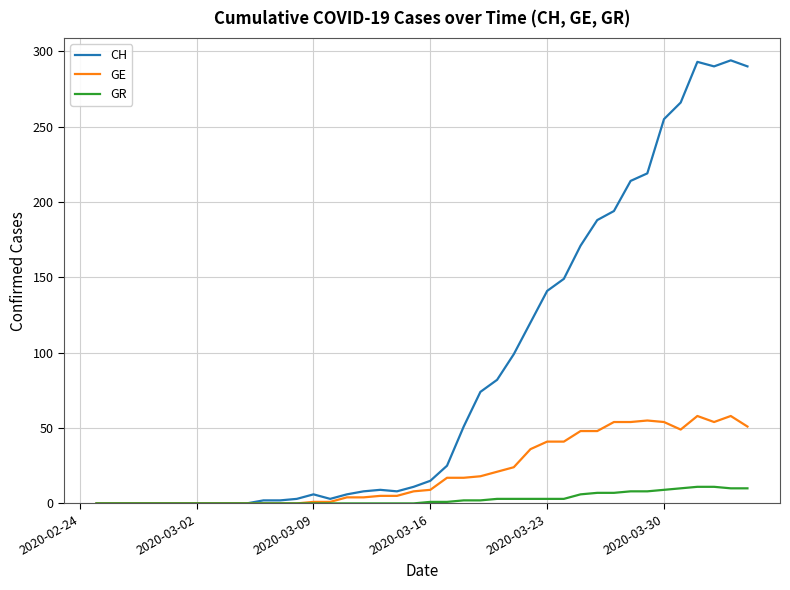

List the series in order of their overall mean, lowest first.

GR, GE, CH